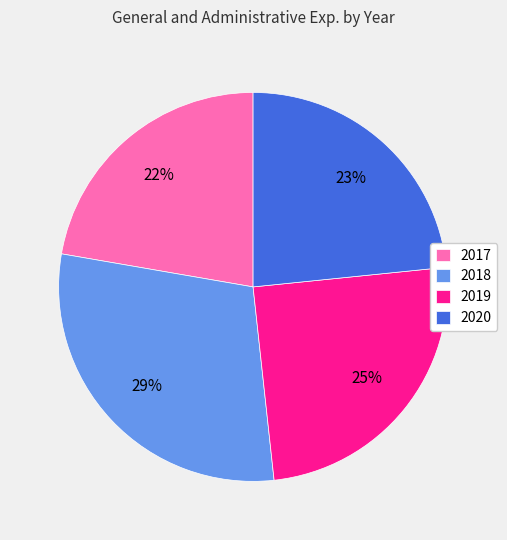

Is there any slice that represents more than half of the pie?

No